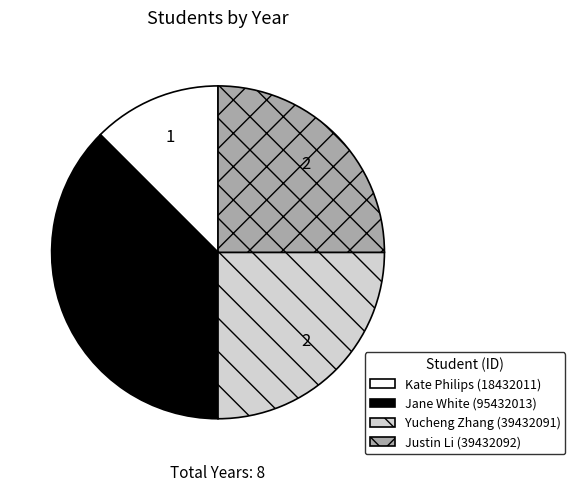

Does any single category account for the majority?

No